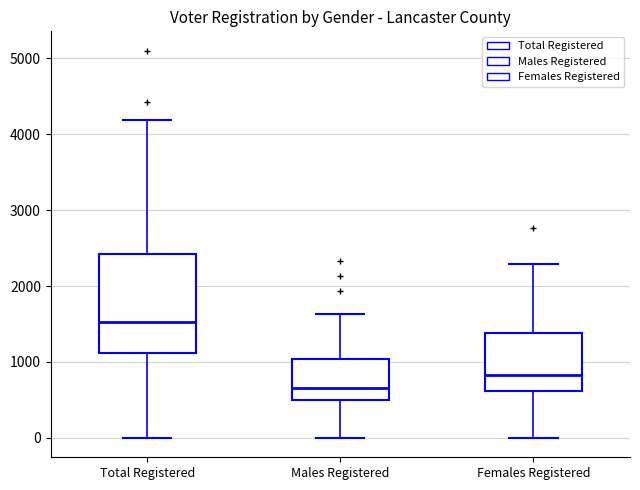

Which box's median line is the lowest?

Males Registered